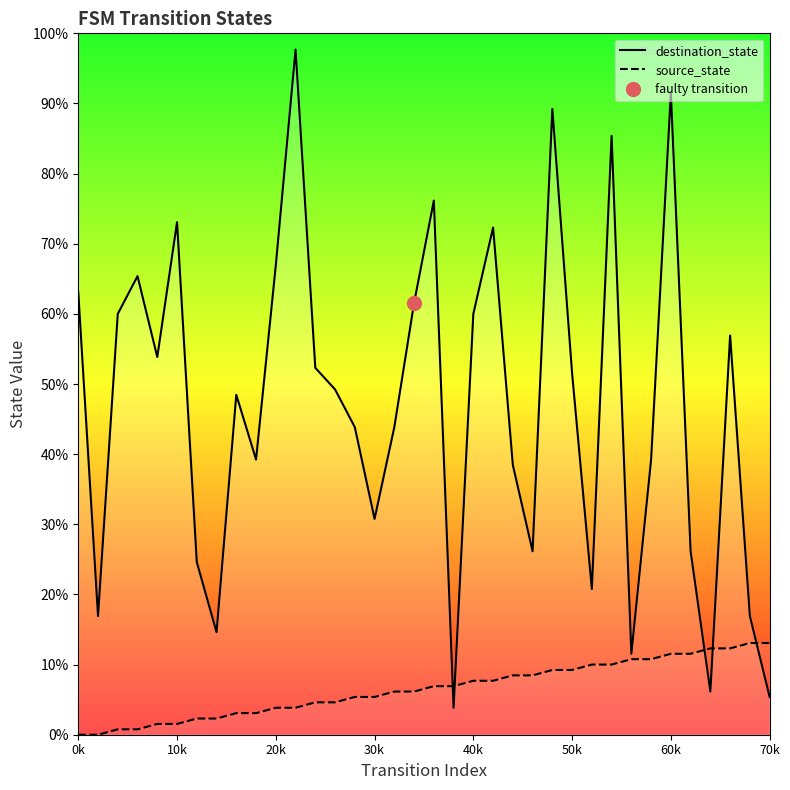

Which label corresponds to the smallest value in the chart?

0k